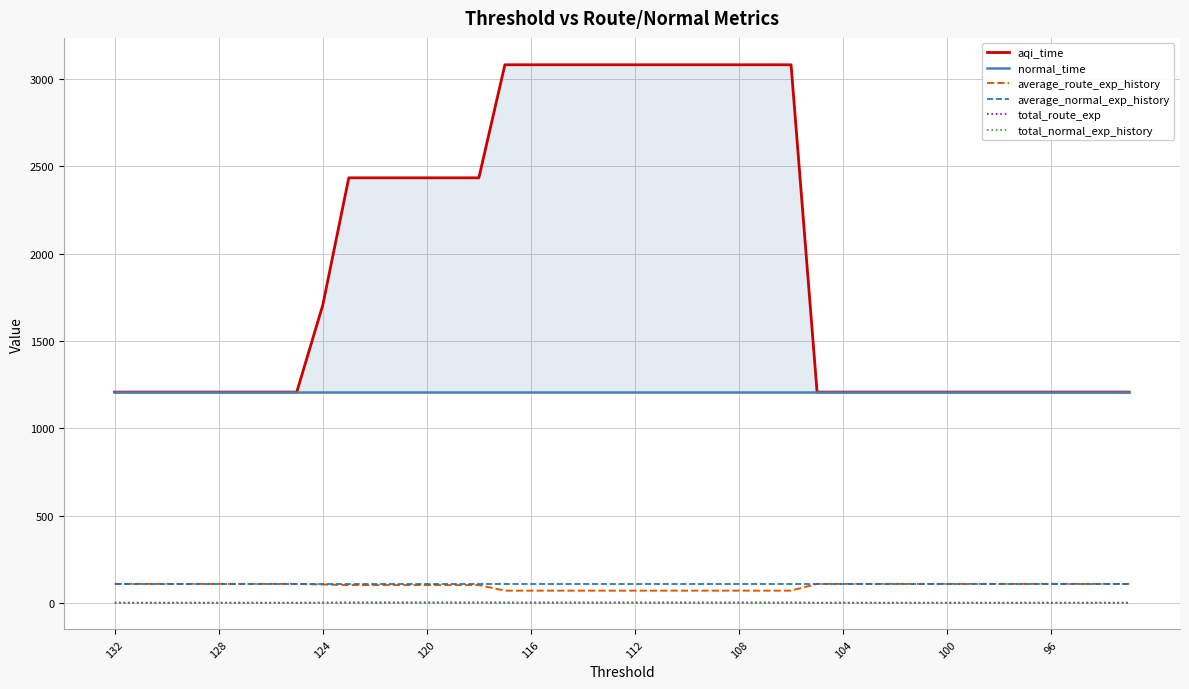

Rank the series by their maximum value, from lowest to highest.

total_normal_exp_history, total_route_exp, average_route_exp_history, average_normal_exp_history, normal_time, aqi_time